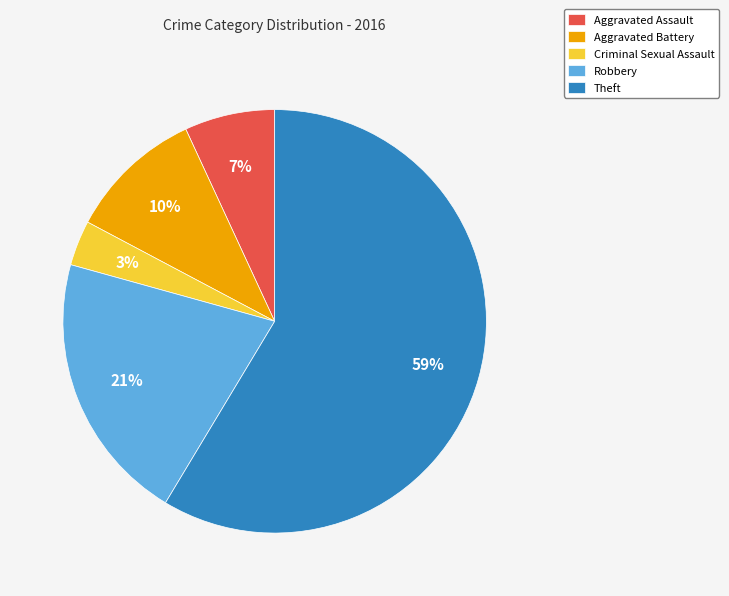

How many segments does this pie chart have?

5